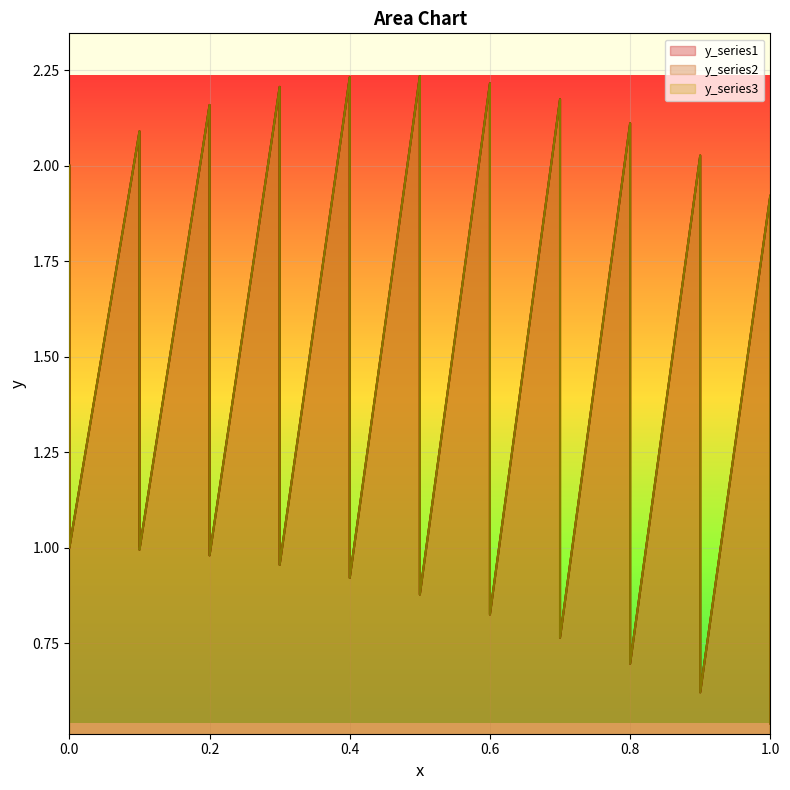

How many lines are shown in the chart?

3